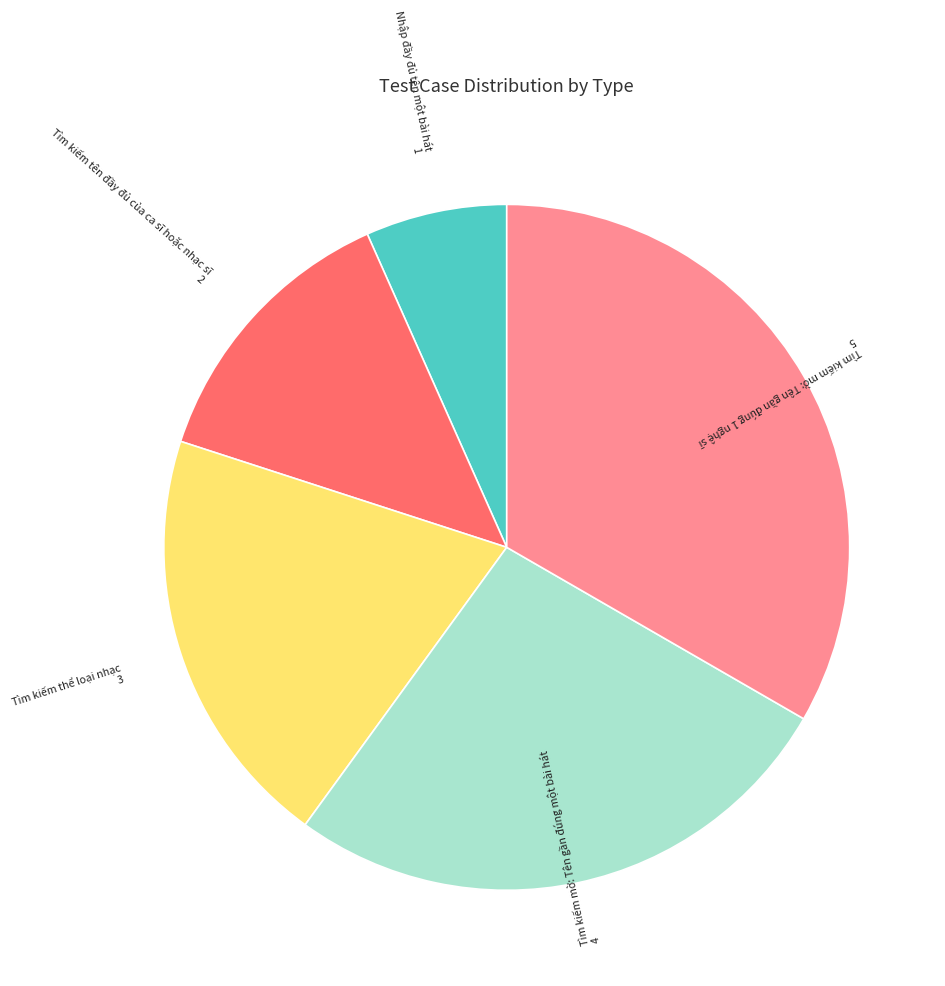

Does any single category account for the majority?

No